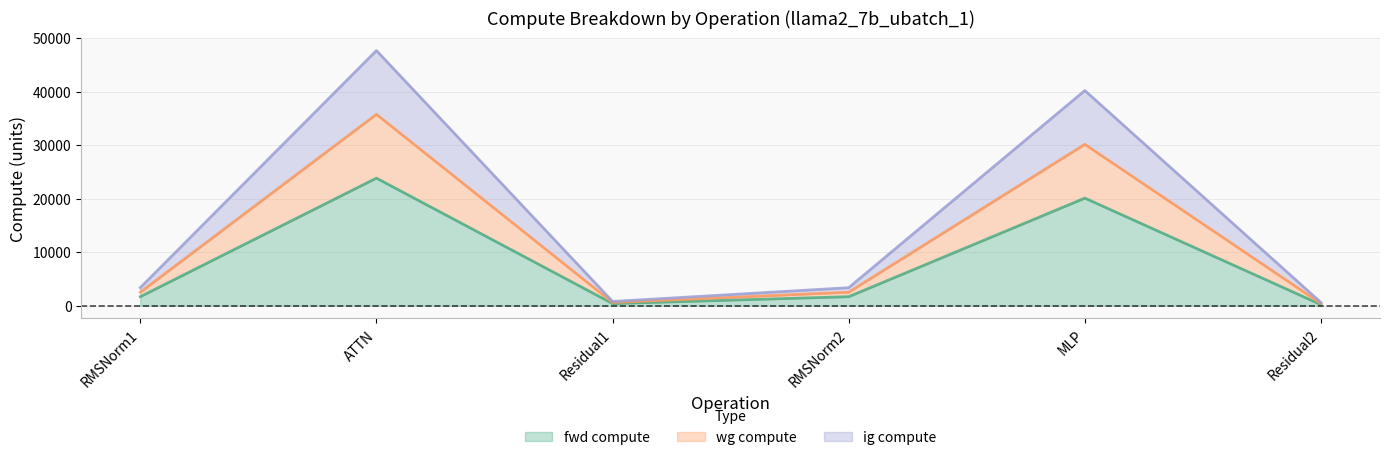

The ig compute series shows 393.2 at Residual2. True or false?

True